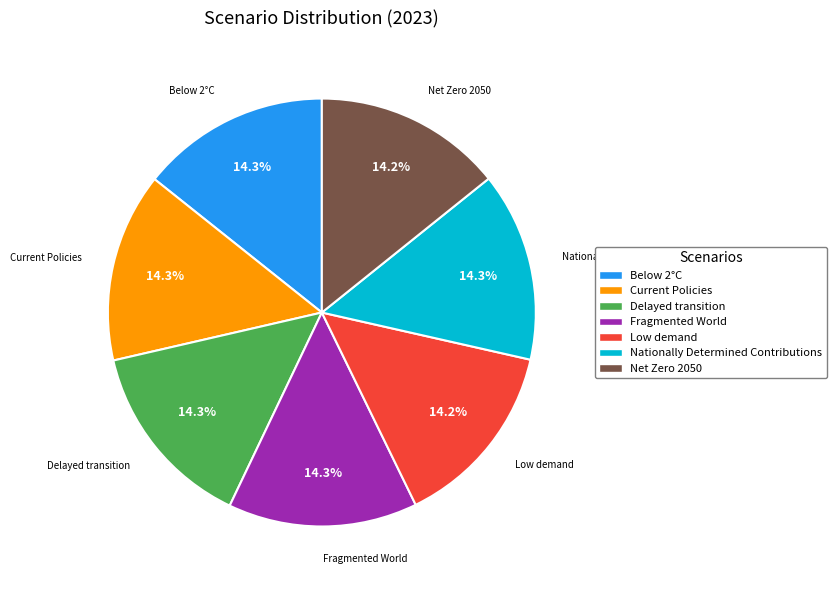

To the nearest percent, what portion does Low demand represent?

14%